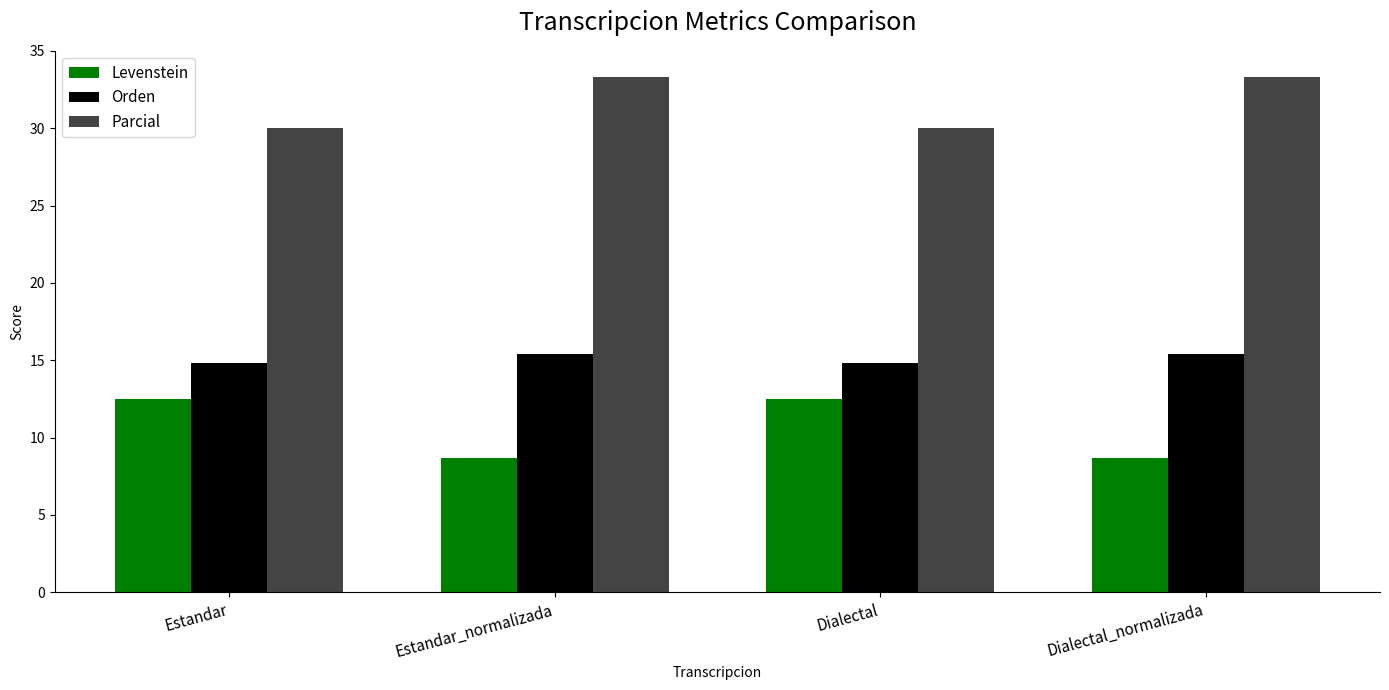

How many bars are there in total?

12